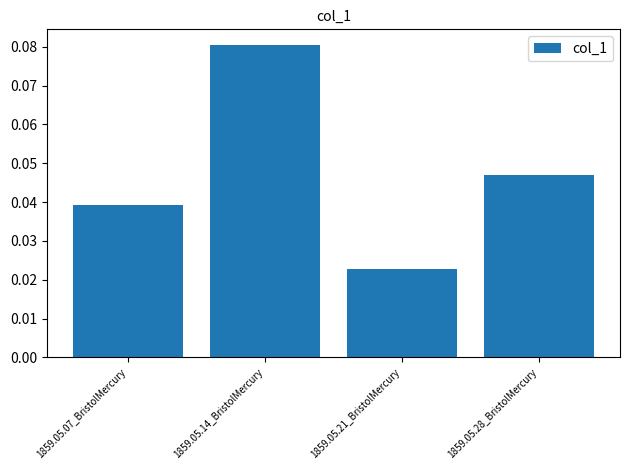

How many series are shown in this chart?

1